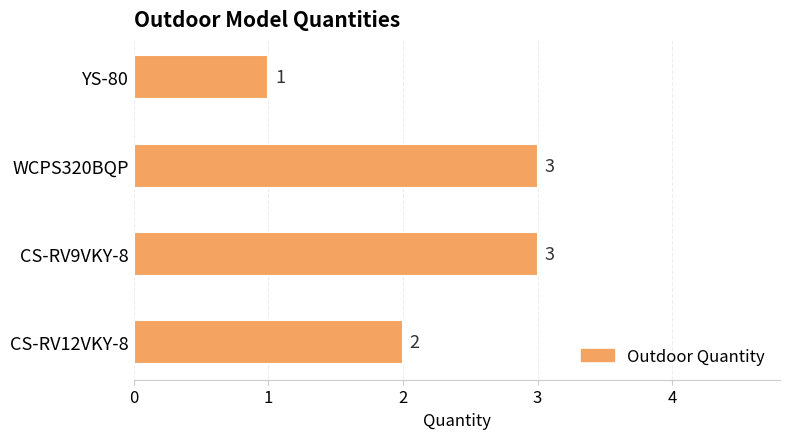

What is the ratio of the value at WCPS320BQP to the value at CS-RV9VKY-8?

1.0